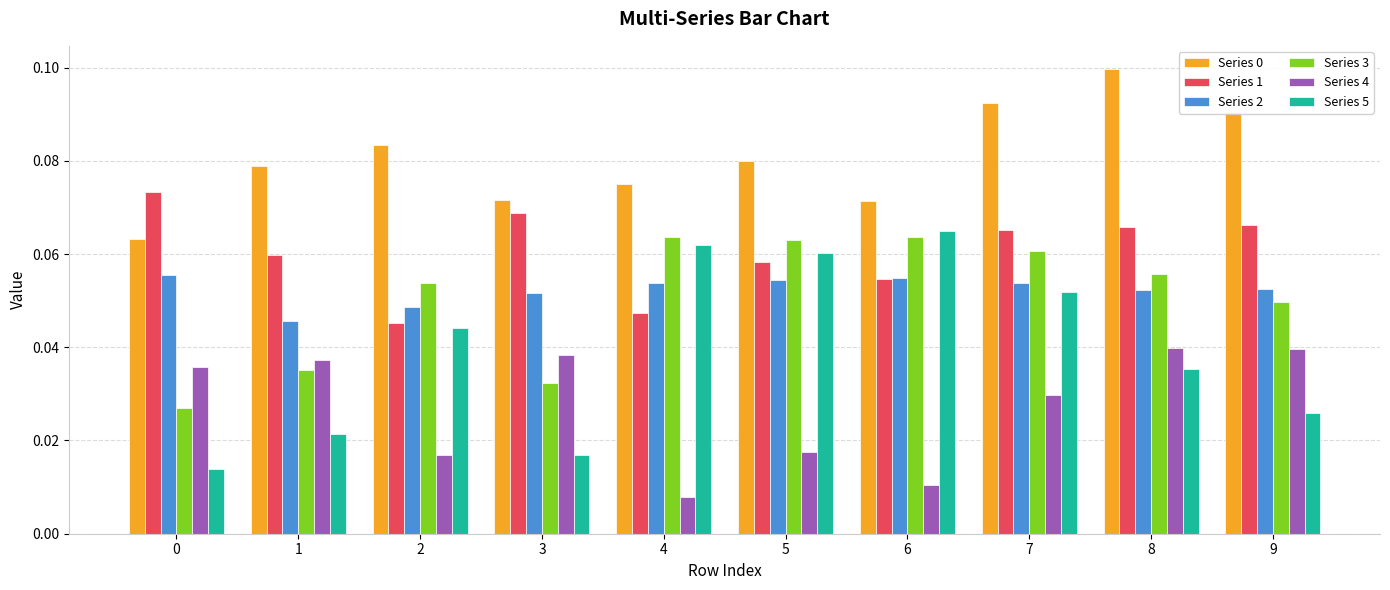

Is the value of Series 1 at 6 greater than the value of Series 4 at 7?

Yes